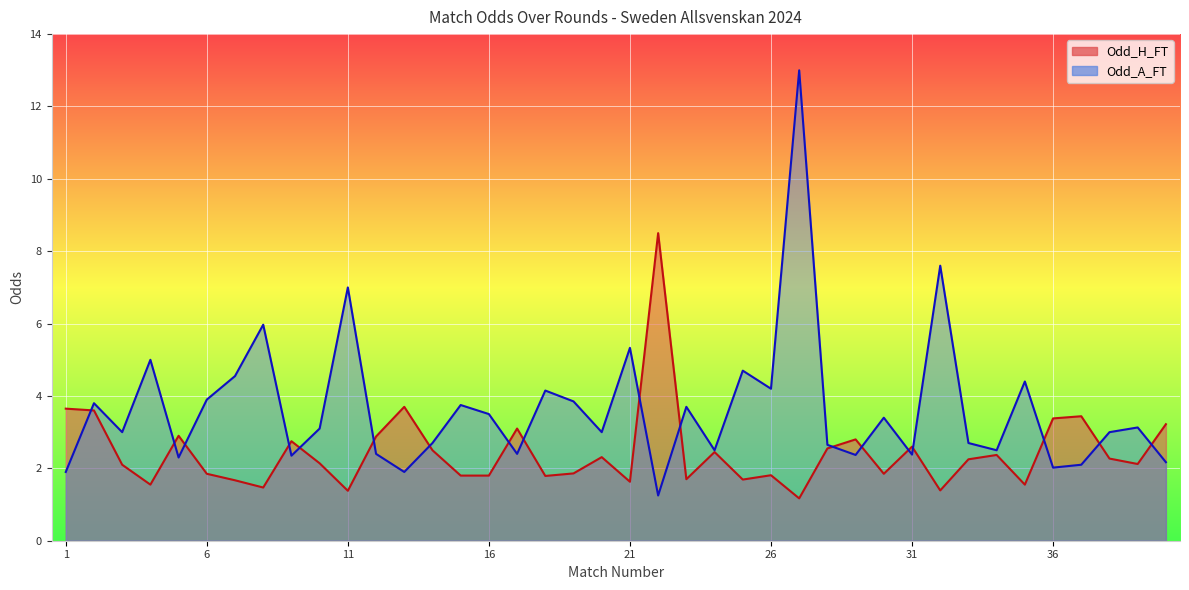

Which series has the largest total across all categories?

Odd_A_FT